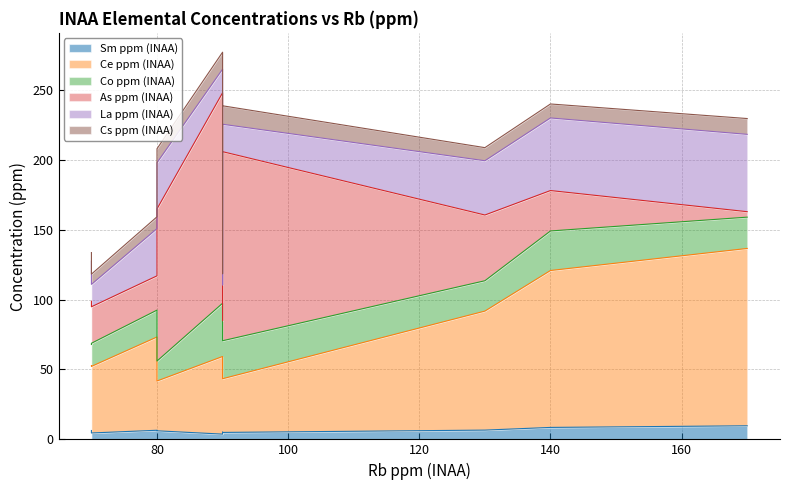

The As ppm (INAA) series shows 135.2 at CYC009. True or false?

True